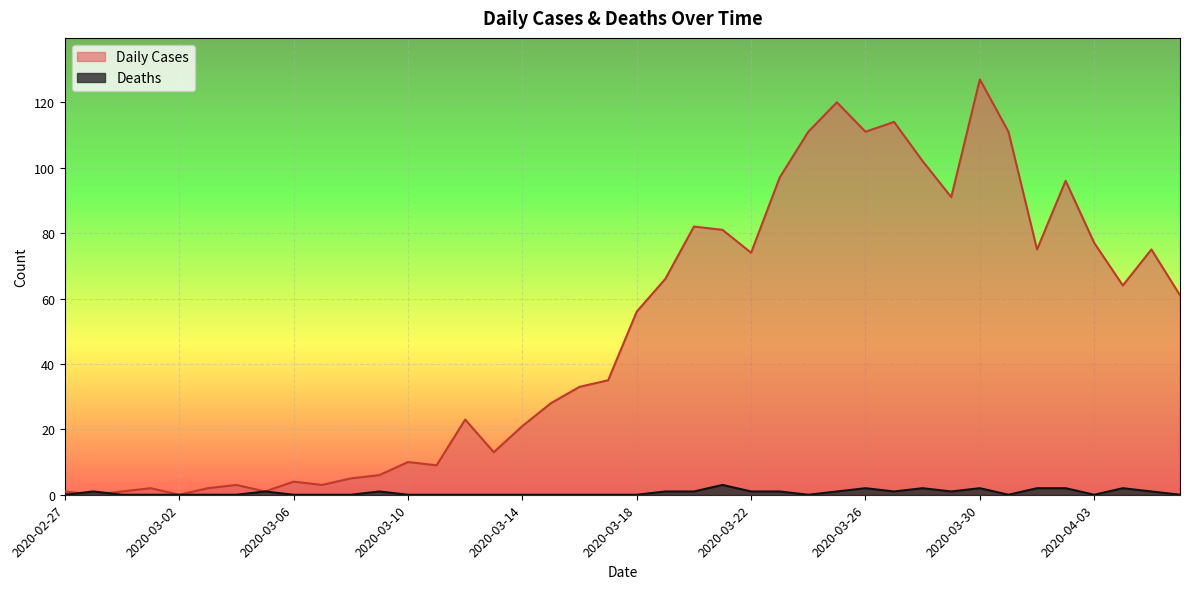

How many intersections are there between Daily Cases and Deaths?

2